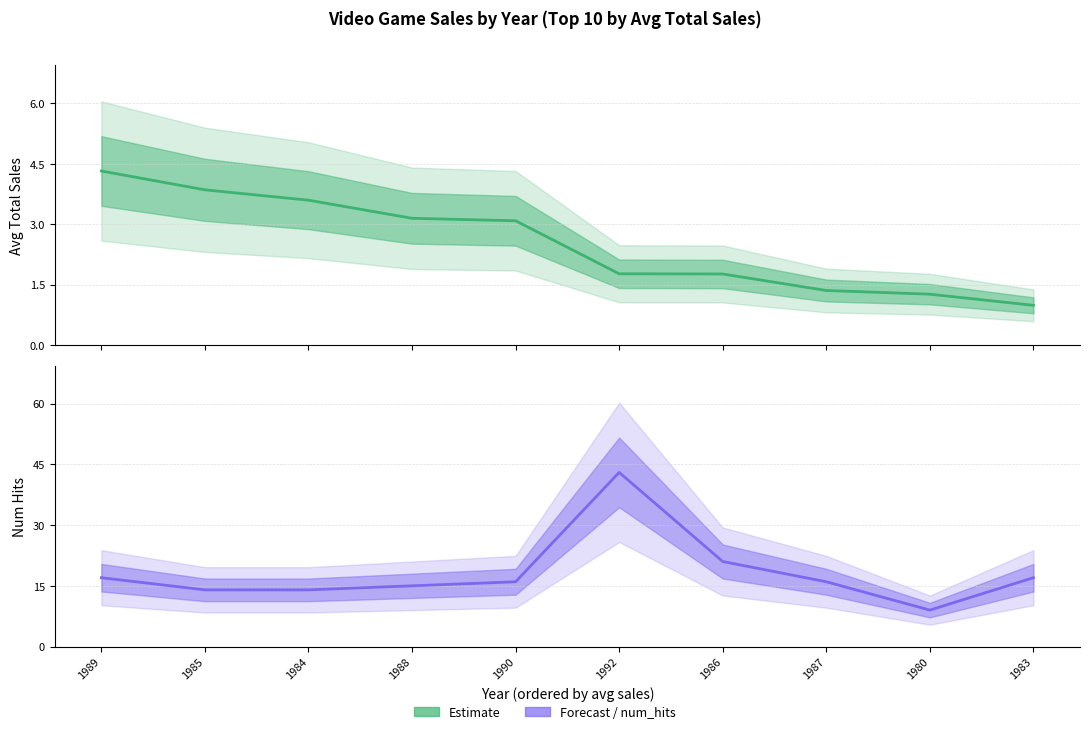

What is the total value across all series at 1984?

17.6